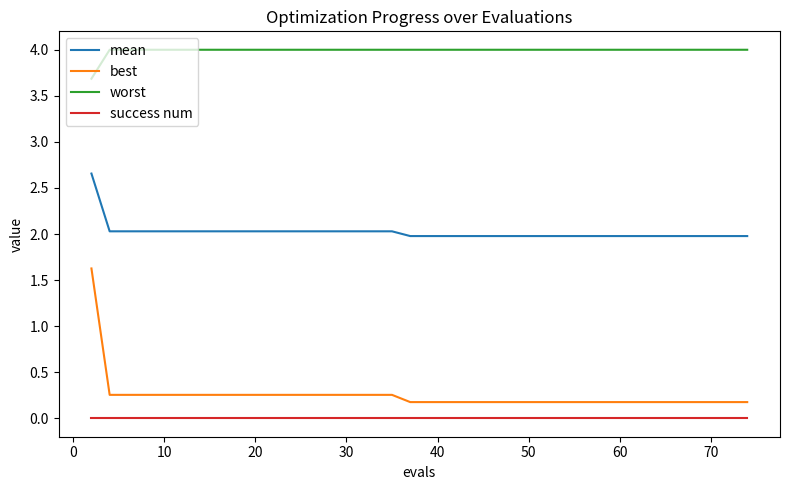

Rank the series by their maximum value, from lowest to highest.

success num, best, mean, worst